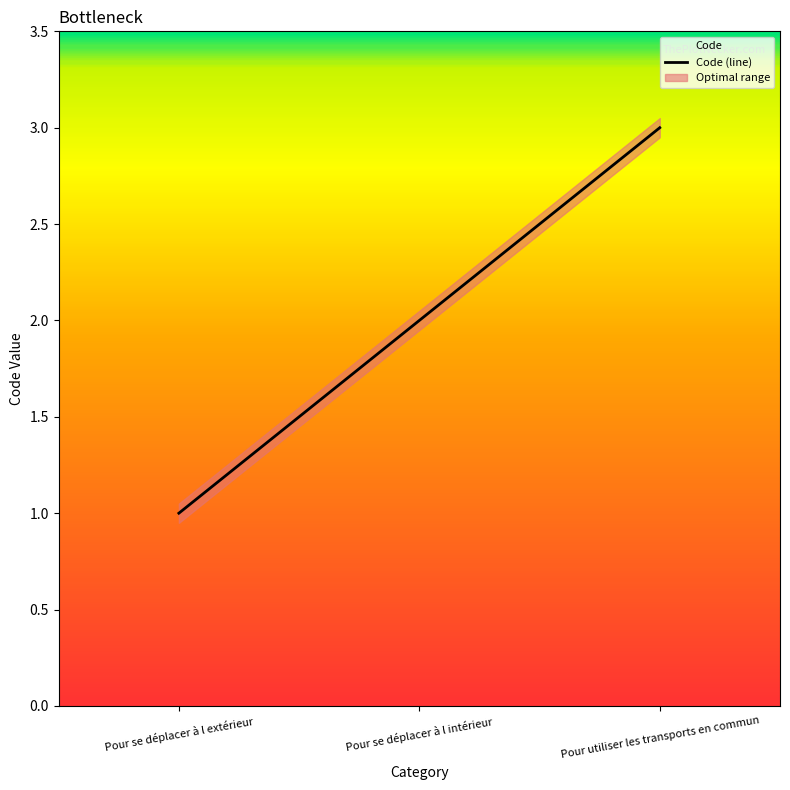

Rank the categories by value from highest to lowest.

Pour utiliser les transports en commun, Pour se déplacer à l intérieur, Pour se déplacer à l extérieur